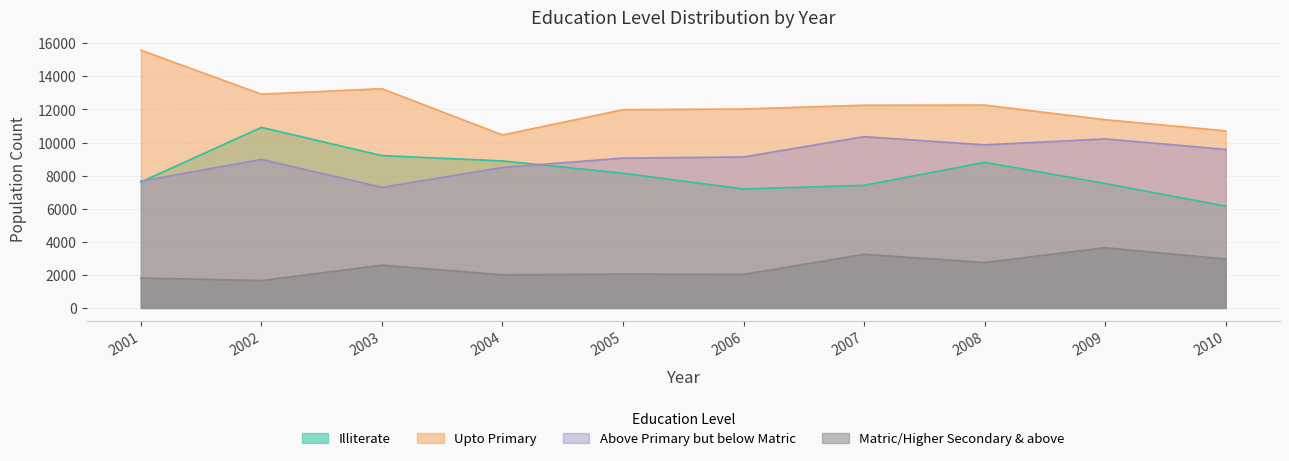

True or false: Illiterate and Matric/Higher Secondary & above cross at least once.

False